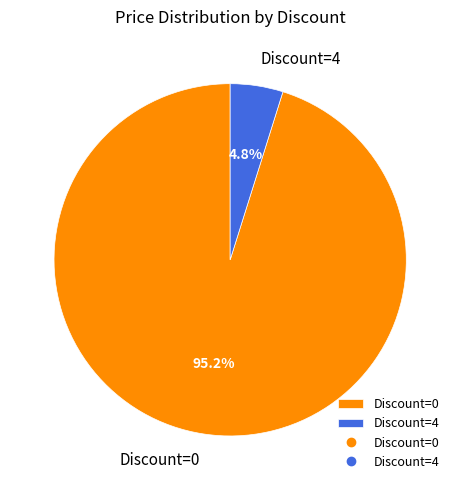

Does Discount=0 represent more than half of the total?

Yes